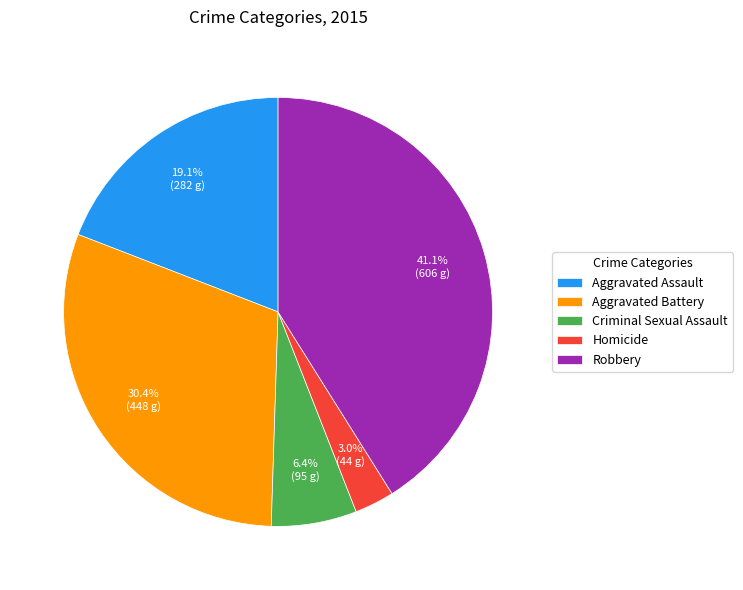

Does any single category account for the majority?

No